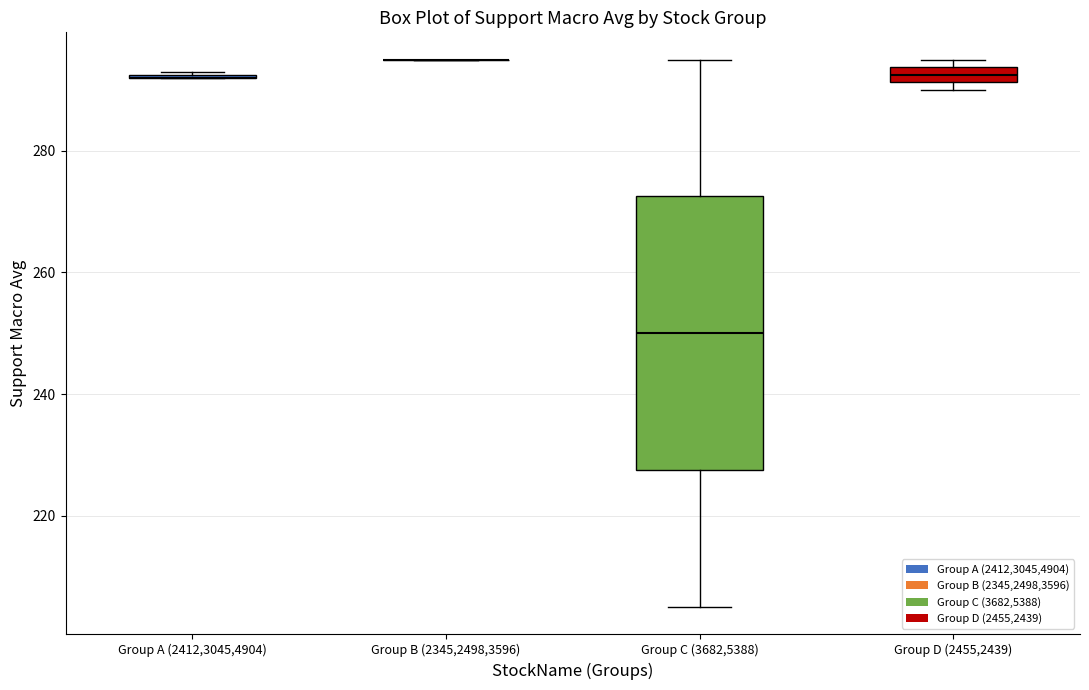

Where is the upper edge of the box for Group D (2455,2439) on the y-axis? The values are not printed on the chart, so give them approximately, as read against the axis.

294